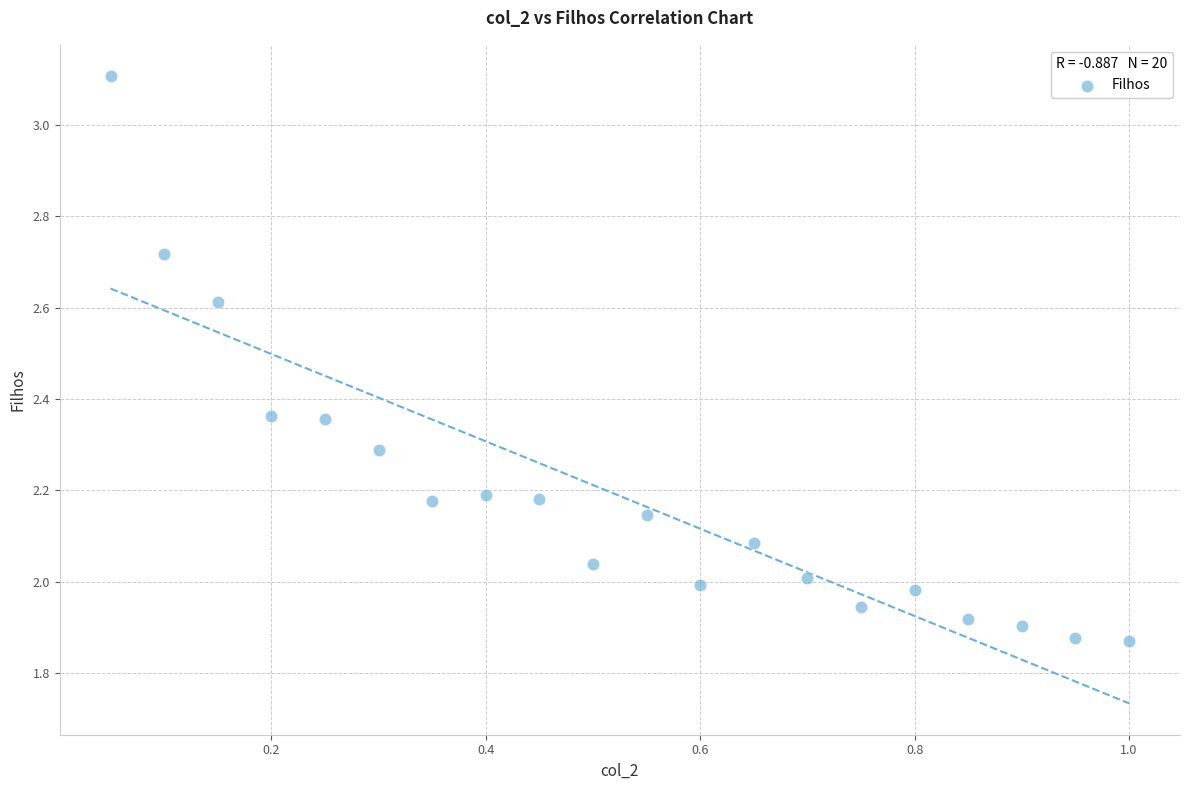

What is the range of X values (max minus min)?

0.9